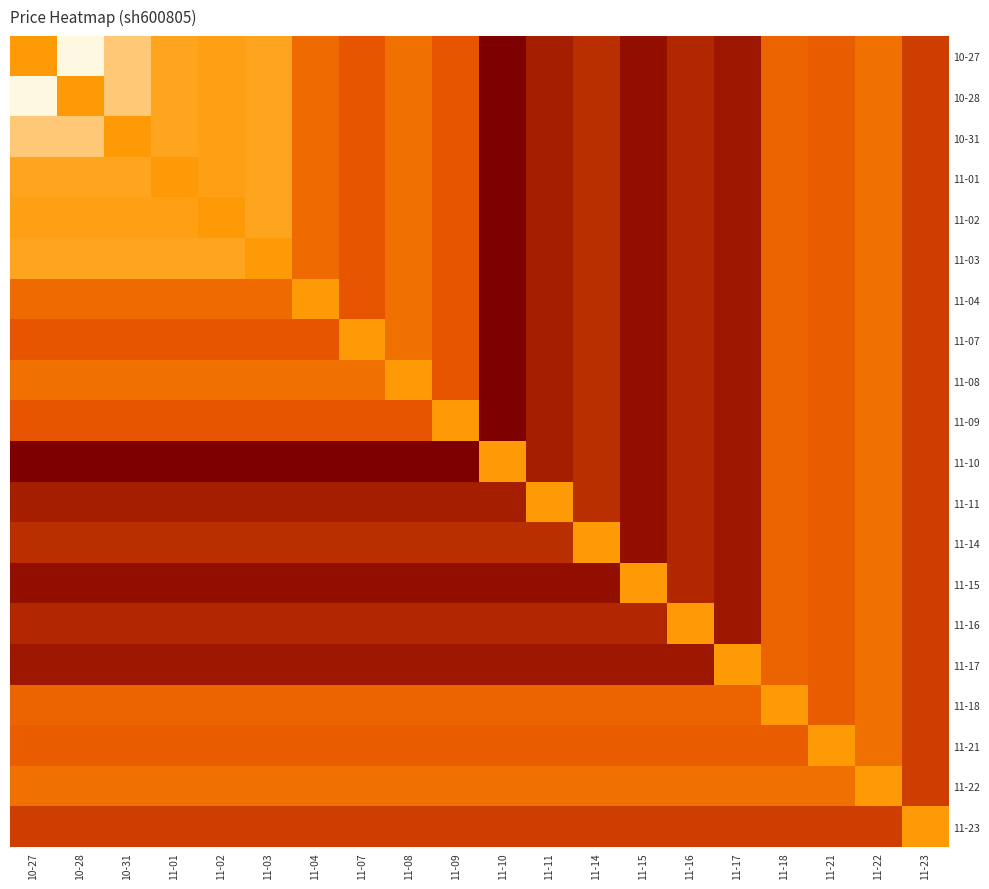

What is the total value across all series at 11-23?

94.9